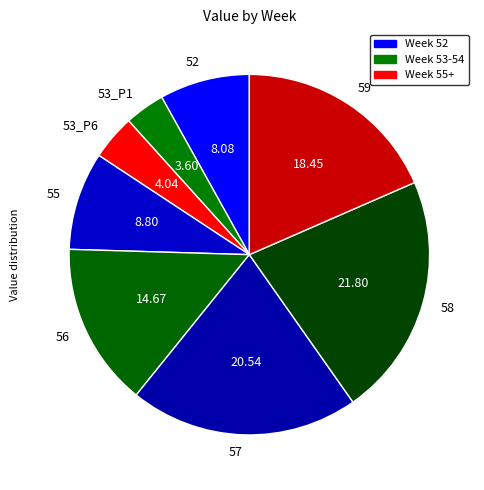

Count the number of slices in the pie.

8